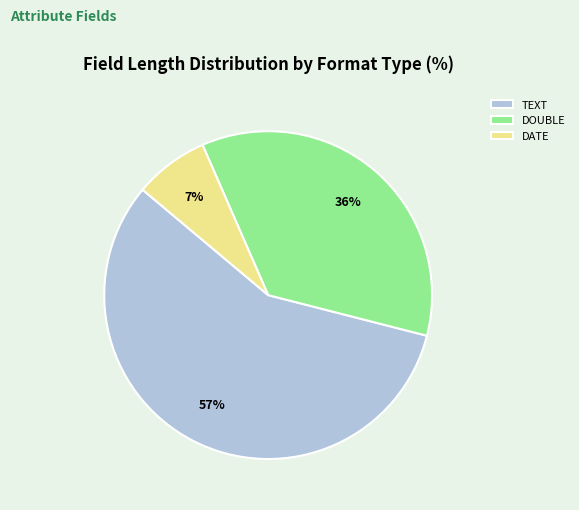

Does any single category account for the majority?

Yes